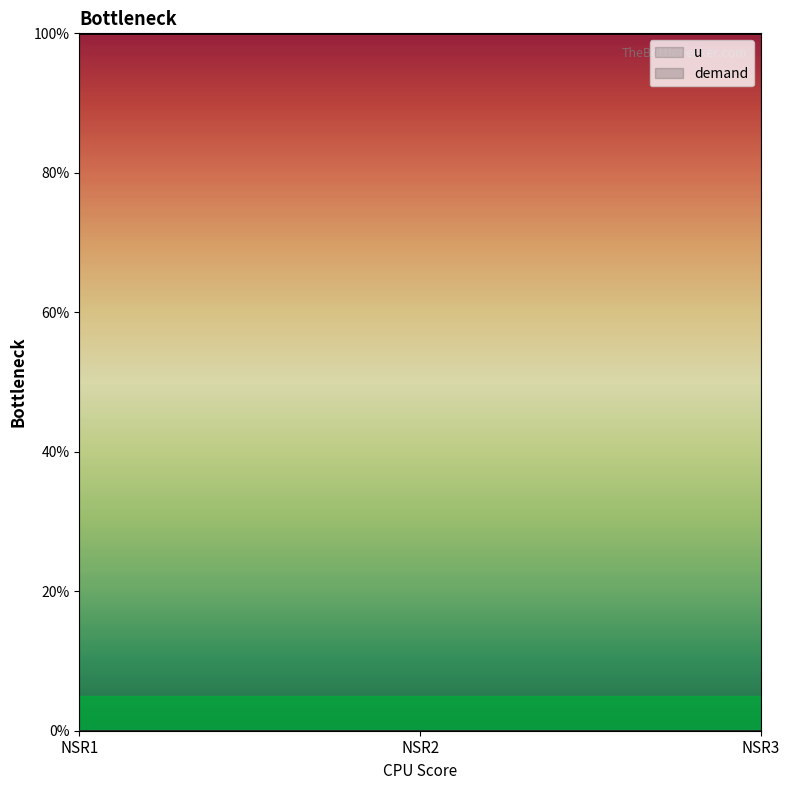

At which label is demand closest to 0?

NSR1